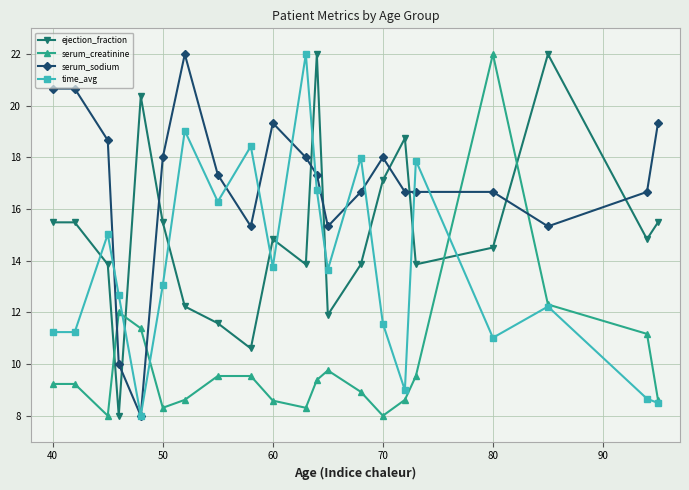

In ejection_fraction, how many points are lower than both neighbors (excluding endpoints)?

6